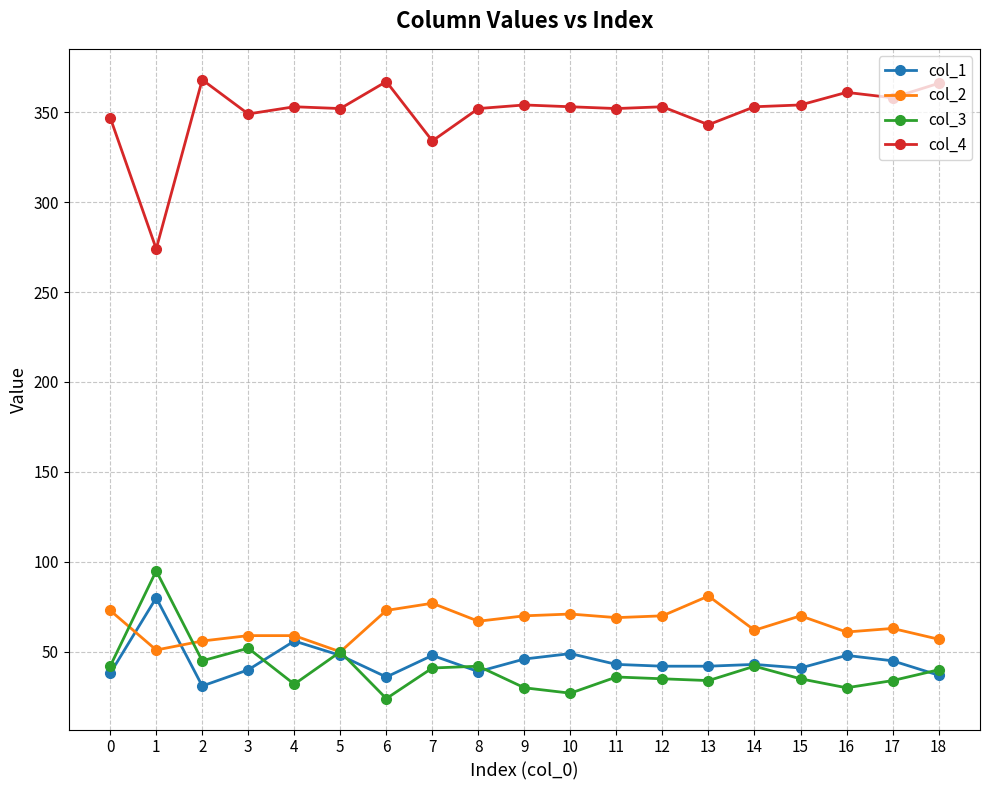

At 10, list the series in order from largest to smallest.

col_4, col_2, col_1, col_3